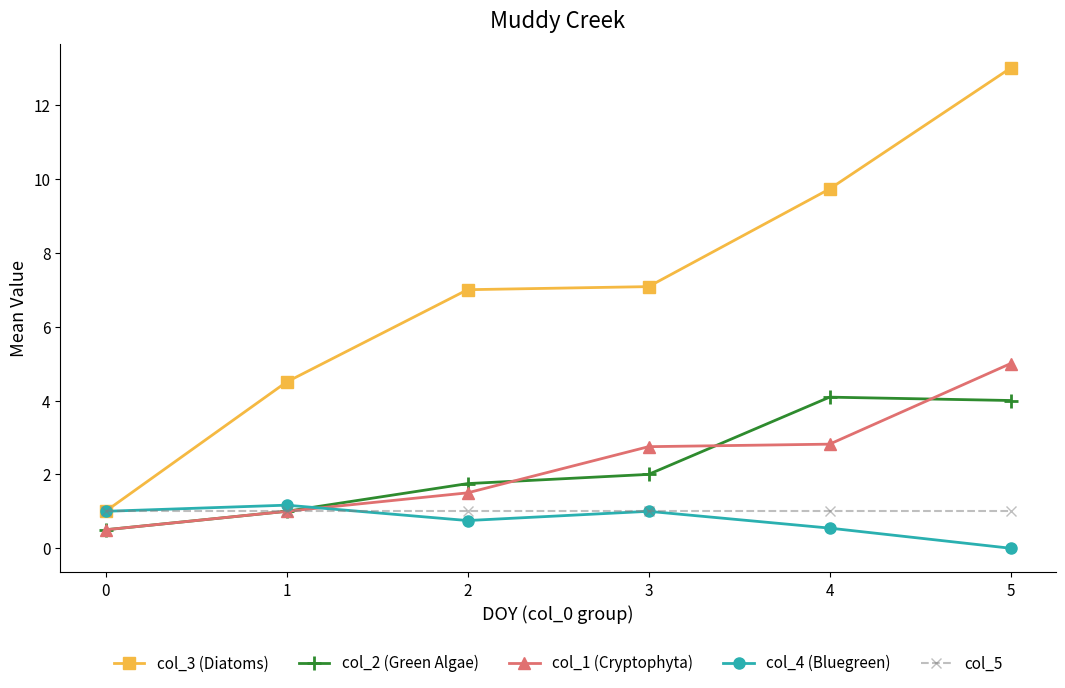

List the series in order of their peak value, highest first.

col_3 (Diatoms), col_1 (Cryptophyta), col_2 (Green Algae), col_4 (Bluegreen), col_5